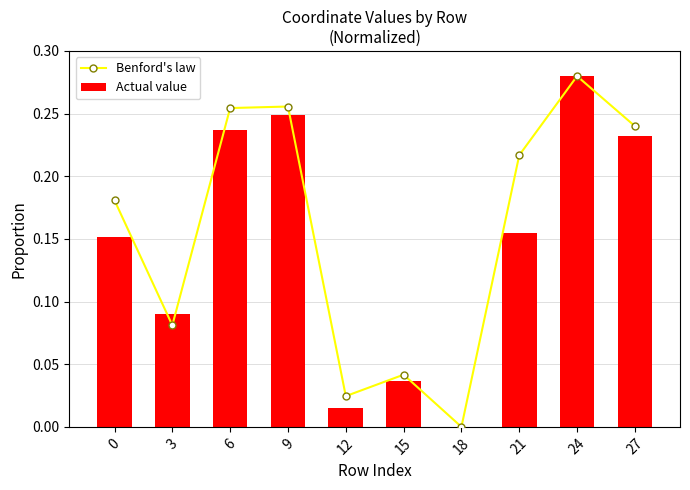

What is the difference between the maximum and minimum values in the Actual value series?

0.3